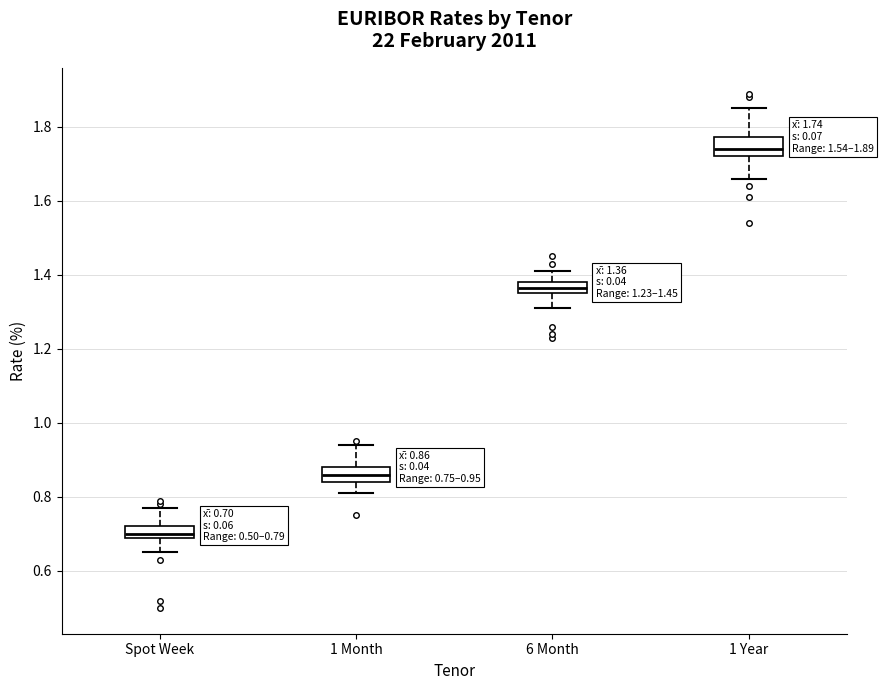

Which box's median line is the lowest?

Spot Week